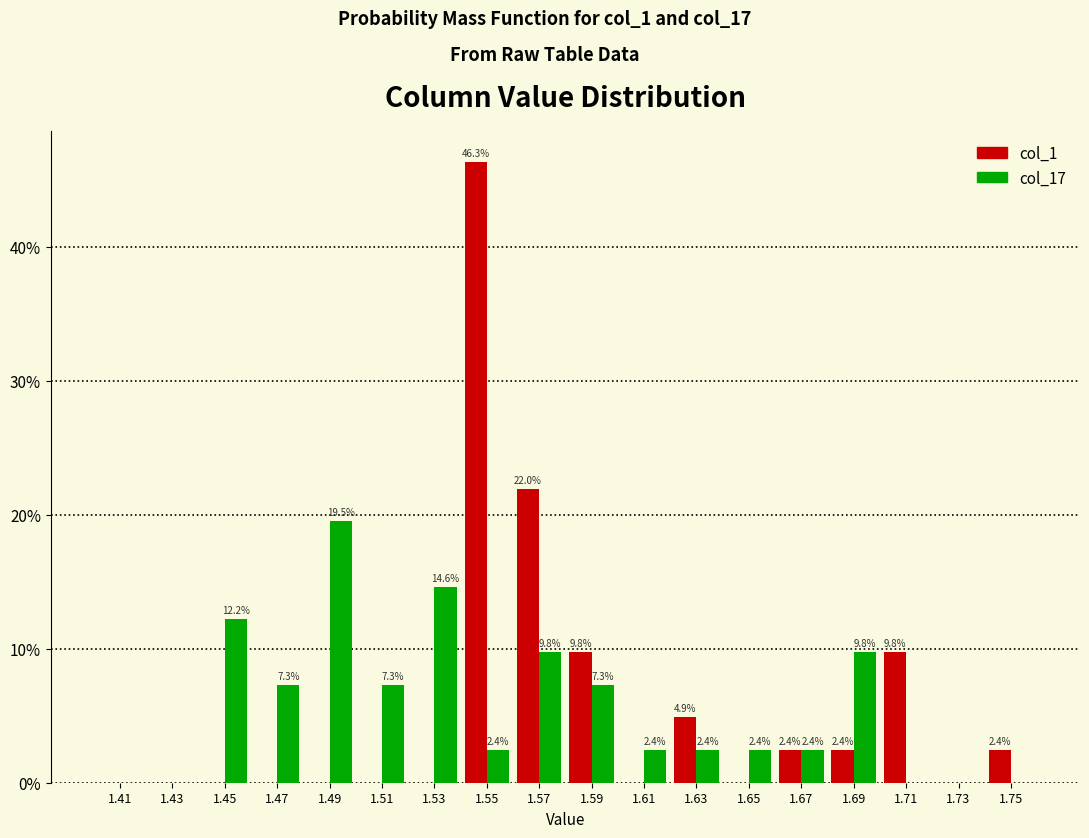

Reading left to right, transcribe all the data shown in this chart.

col_1: 1.41=0.0	1.43=0.0	1.45=0.0	1.47=0.0	1.49=0.0	1.51=0.0	1.53=0.0	1.55=46.3	1.57=22.0	1.59=9.8	1.61=0.0	1.63=4.9	1.65=0.0	1.67=2.4	1.69=2.4	1.71=9.8	1.73=0.0	1.75=2.4
col_17: 1.41=0.0	1.43=0.0	1.45=12.2	1.47=7.3	1.49=19.5	1.51=7.3	1.53=14.6	1.55=2.4	1.57=9.8	1.59=7.3	1.61=2.4	1.63=2.4	1.65=2.4	1.67=2.4	1.69=9.8	1.71=0.0	1.73=0.0	1.75=0.0